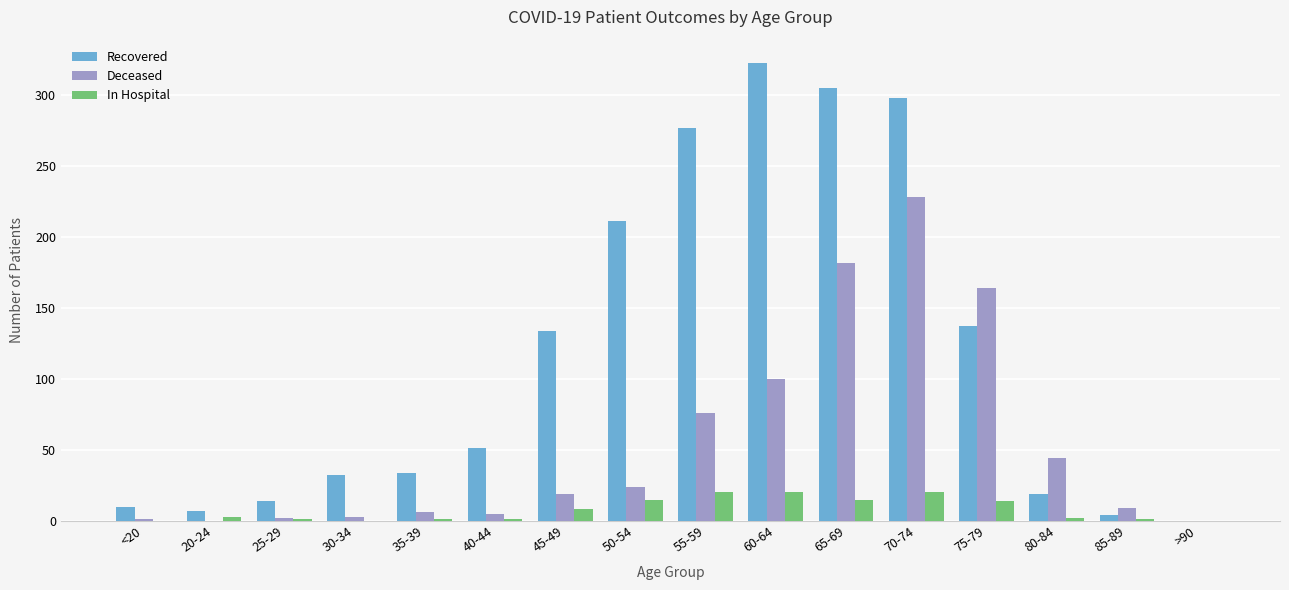

Is it true that Deceased equals 0 at >90?

True